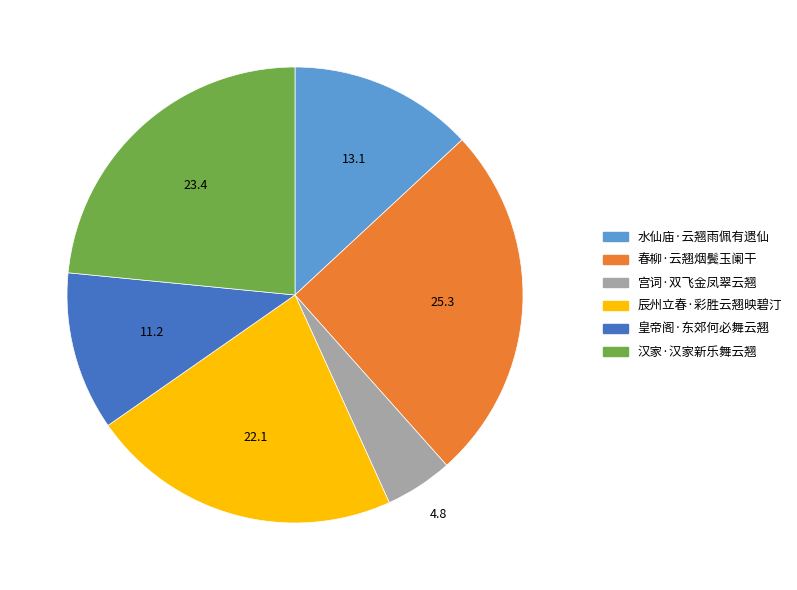

How many segments does this pie chart have?

6